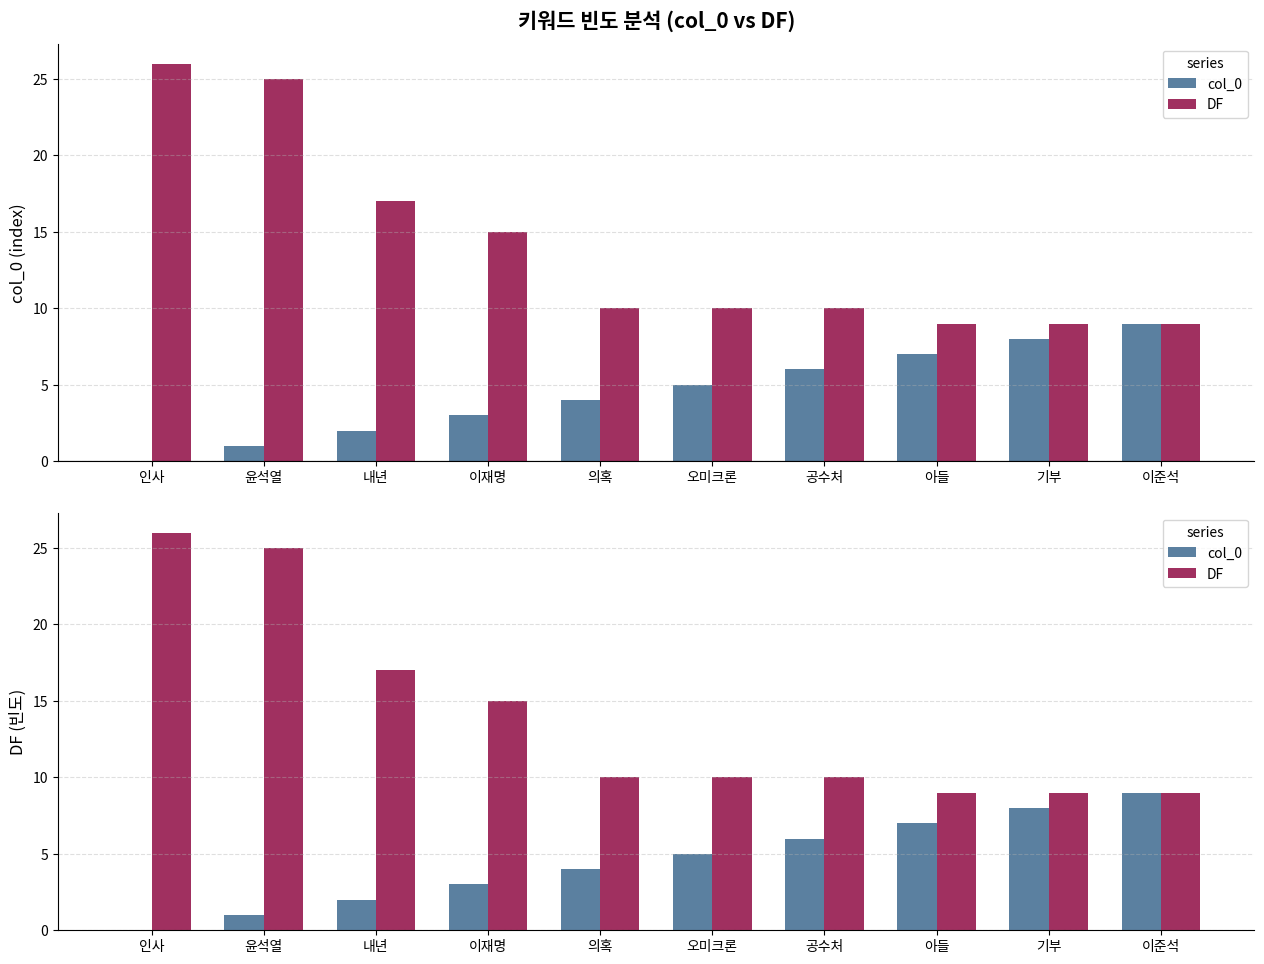

Which series changed the most between 윤석열 and 이재명?

DF